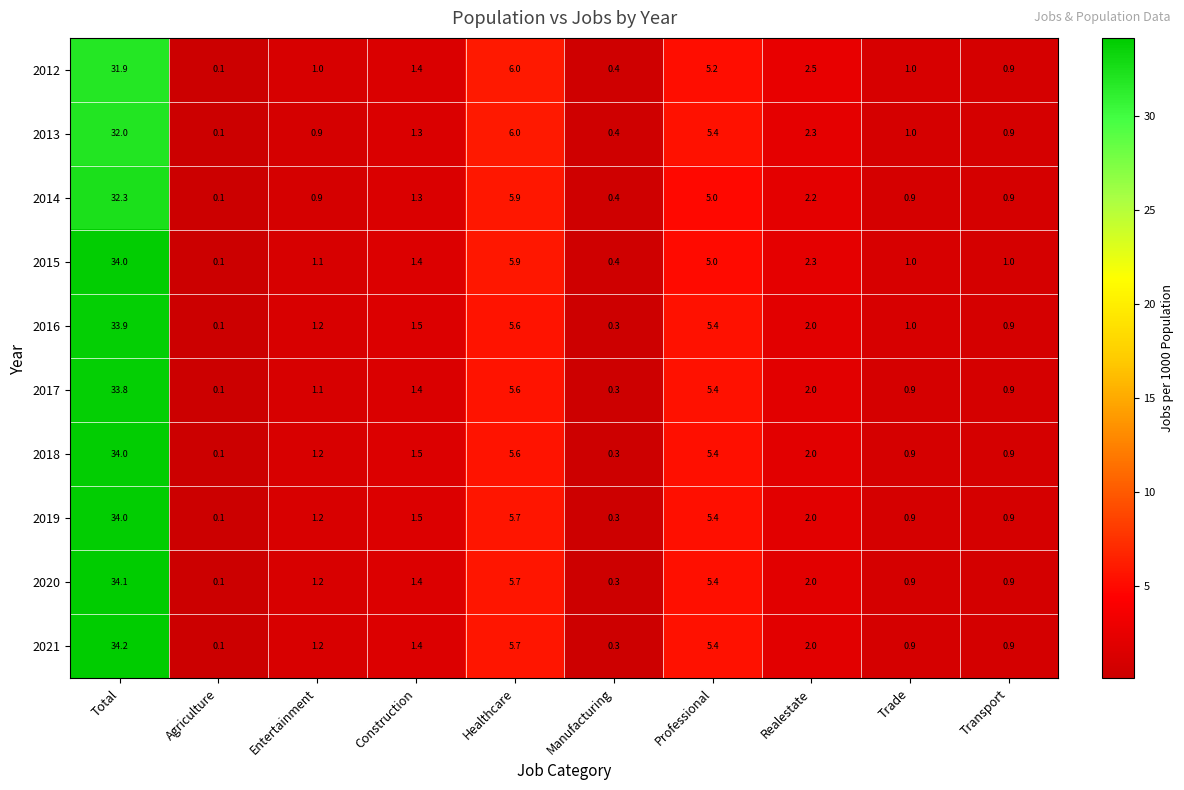

What is the difference between the highest and lowest values at Realestate?

0.5